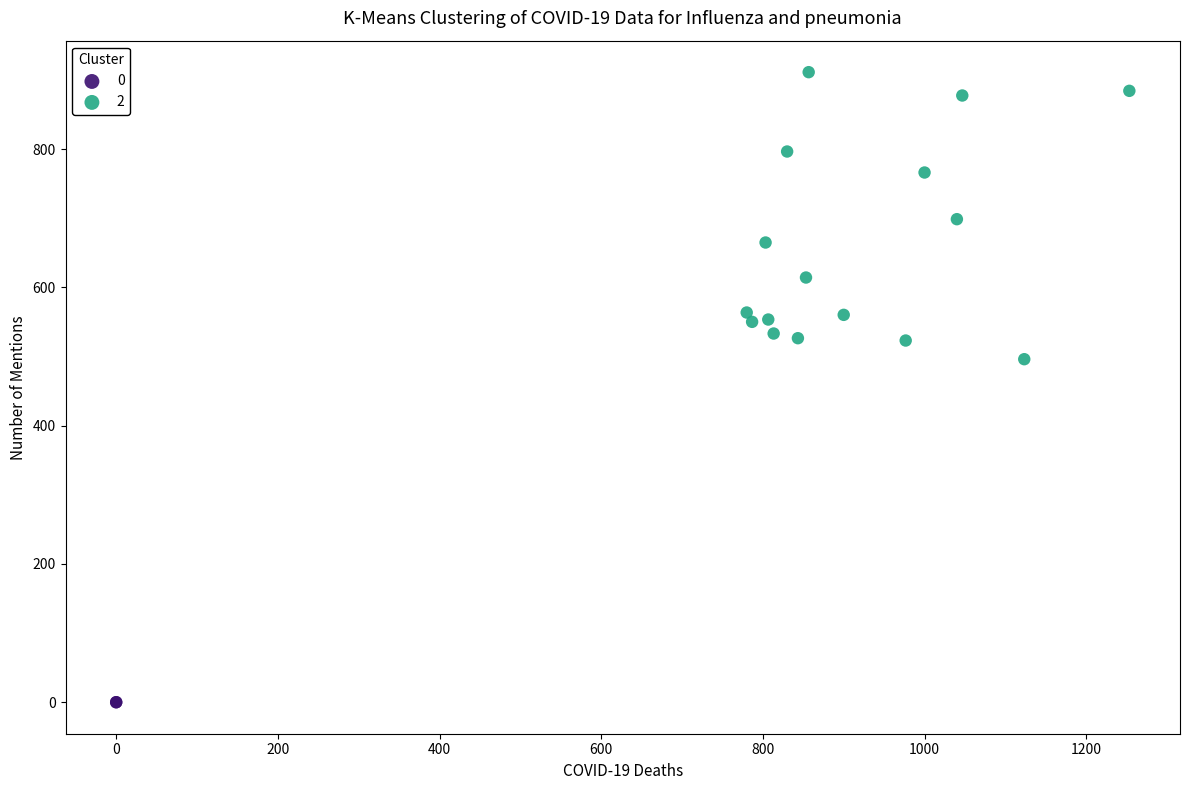

Which series contains the lowest Y value?

0